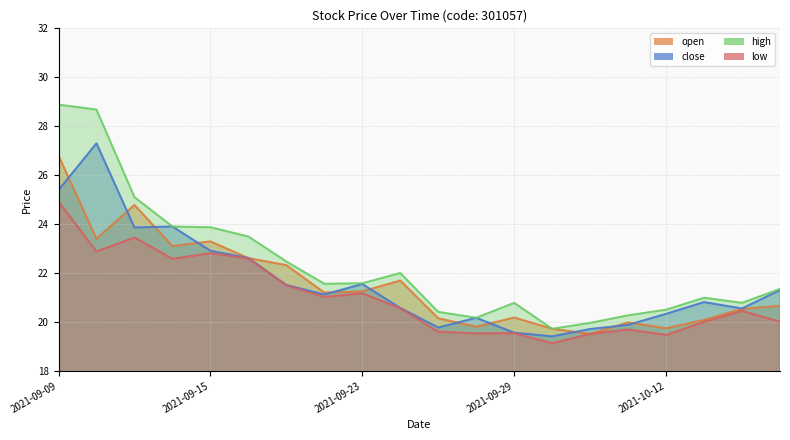

Is the value of close at 2021-09-29 greater than the value of open at 2021-09-24?

No